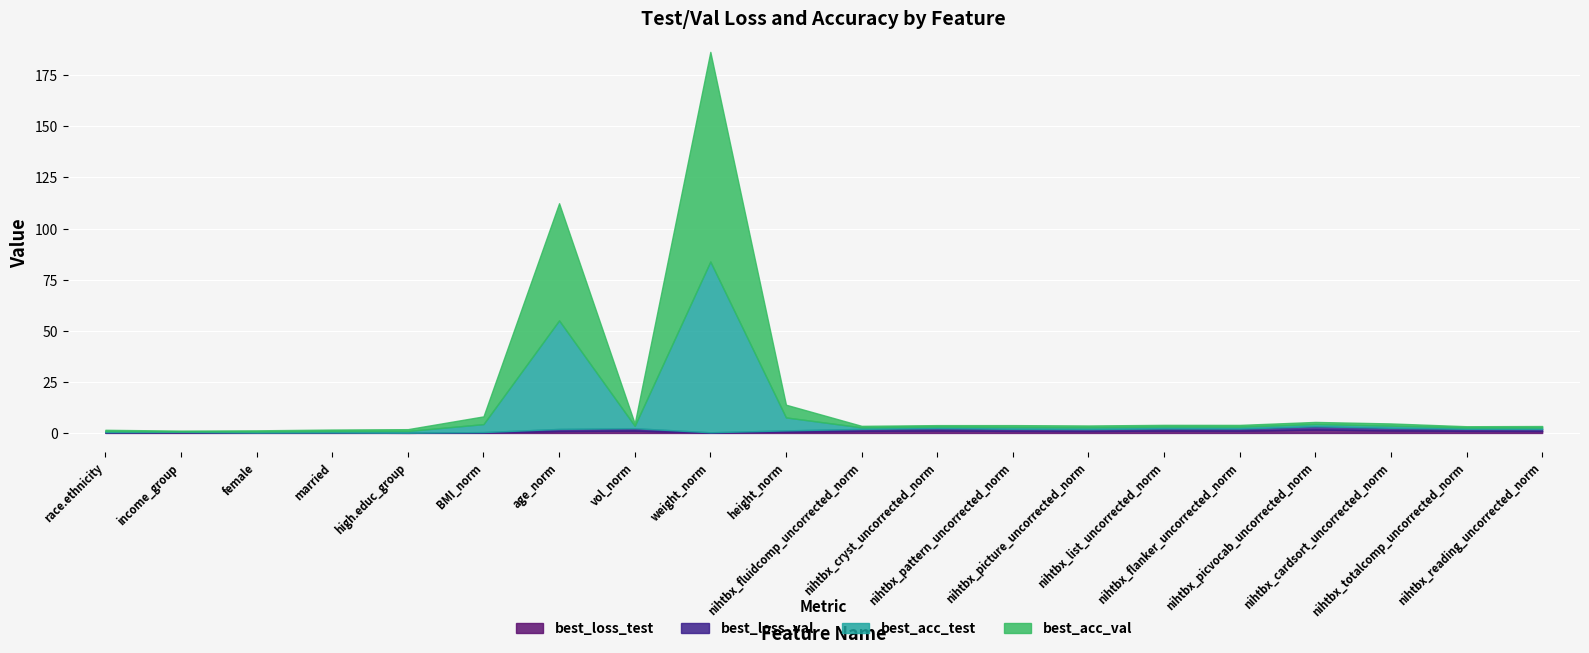

Between which two adjacent categories do best_loss_val and best_acc_test first intersect?

age_norm and vol_norm